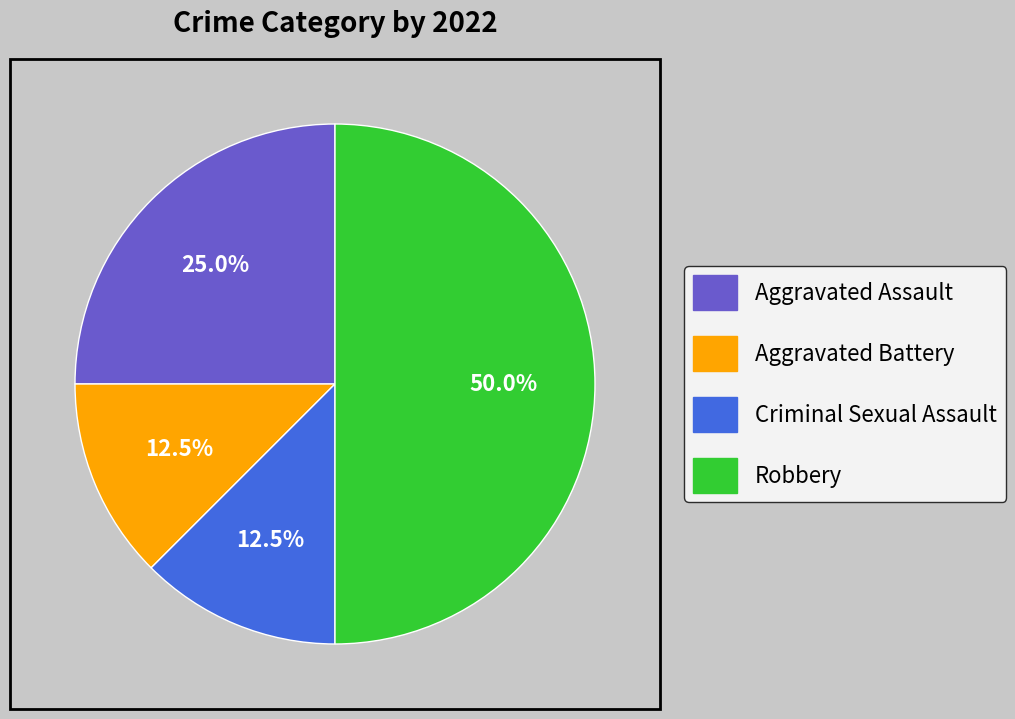

Does Criminal Sexual Assault account for over 50% of the chart?

No